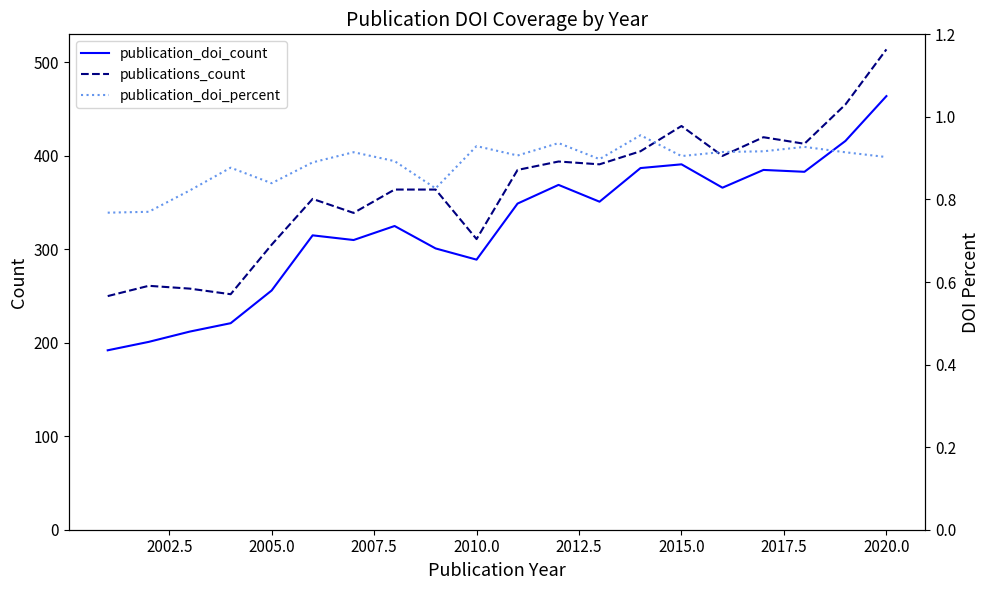

How many data points in publications_count are less than 385?

10